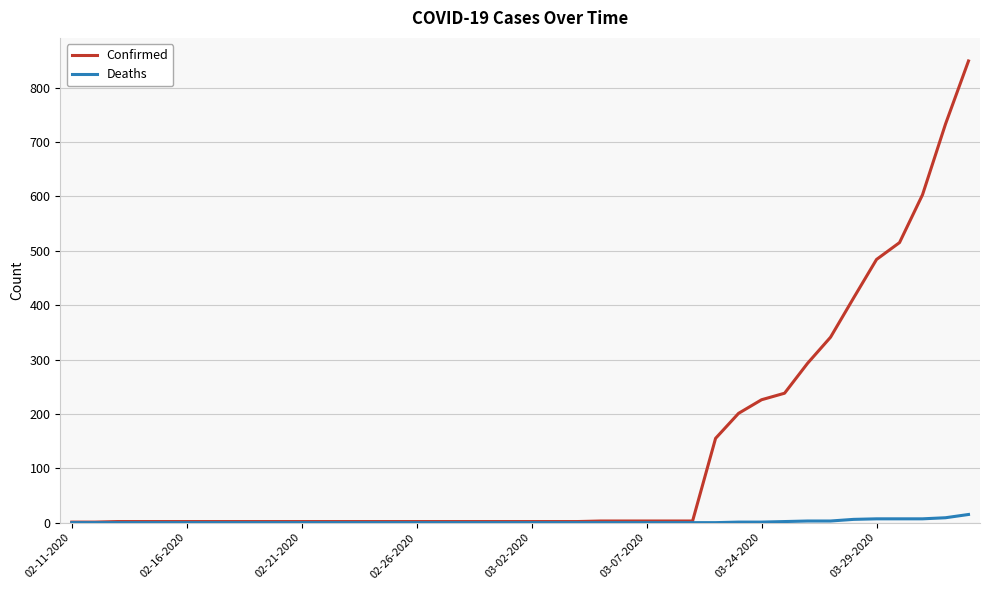

Which series has the widest spread of values?

Confirmed